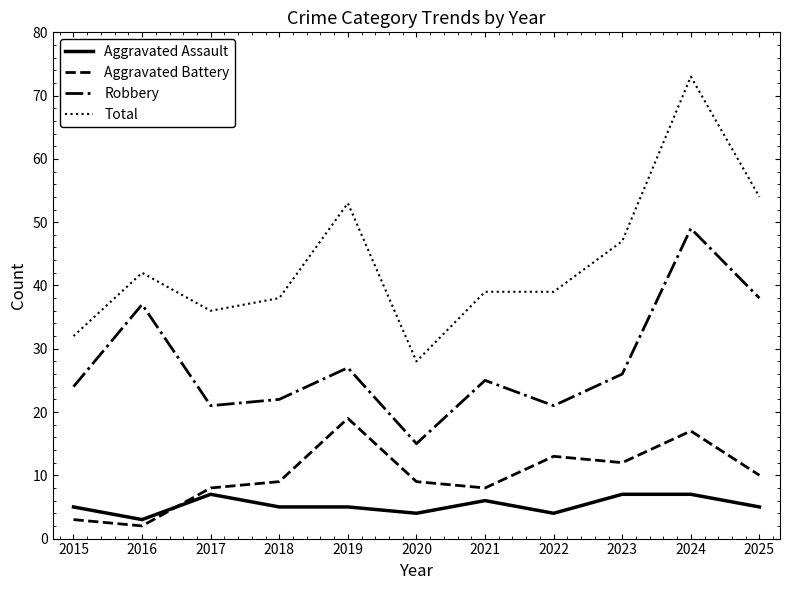

At which category is the sum across all series the highest?

2024